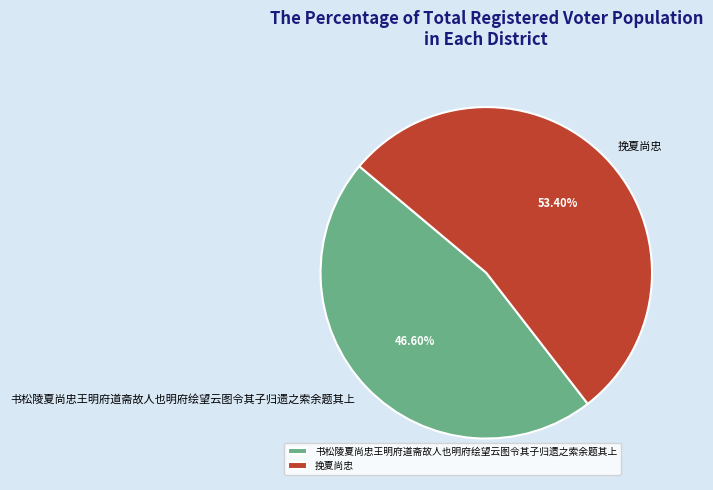

To the nearest percent, what is the difference between the 书松陵夏尚忠王明府道斋故人也明府绘望云图令其子归遗之索余题其上 and 挽夏尚忠 slice percentages?

7%